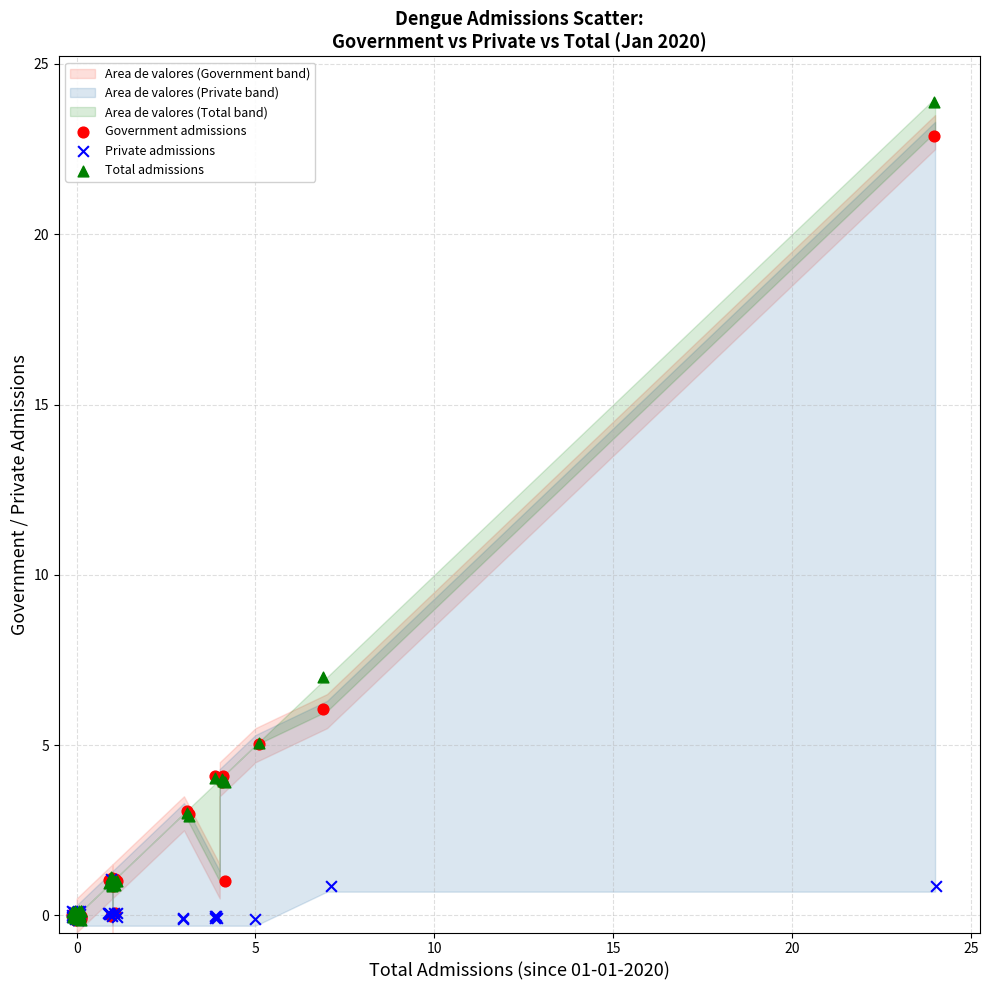

Which series has the largest Y range (max minus min)?

Total admissions